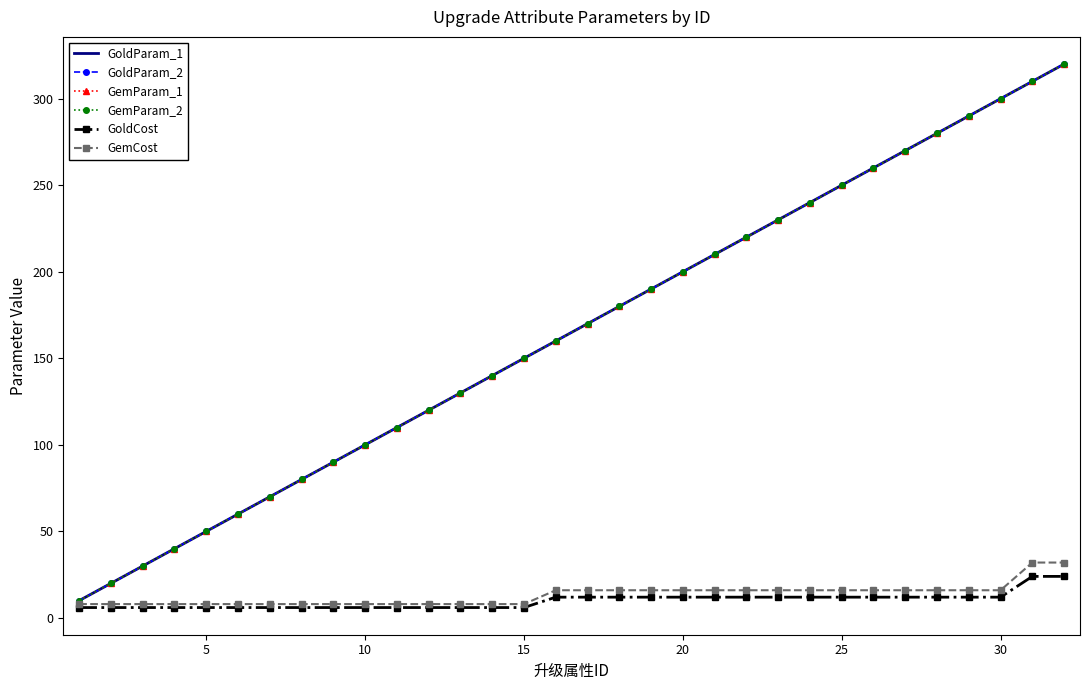

How many data points in GoldParam_2 are less than 170?

16